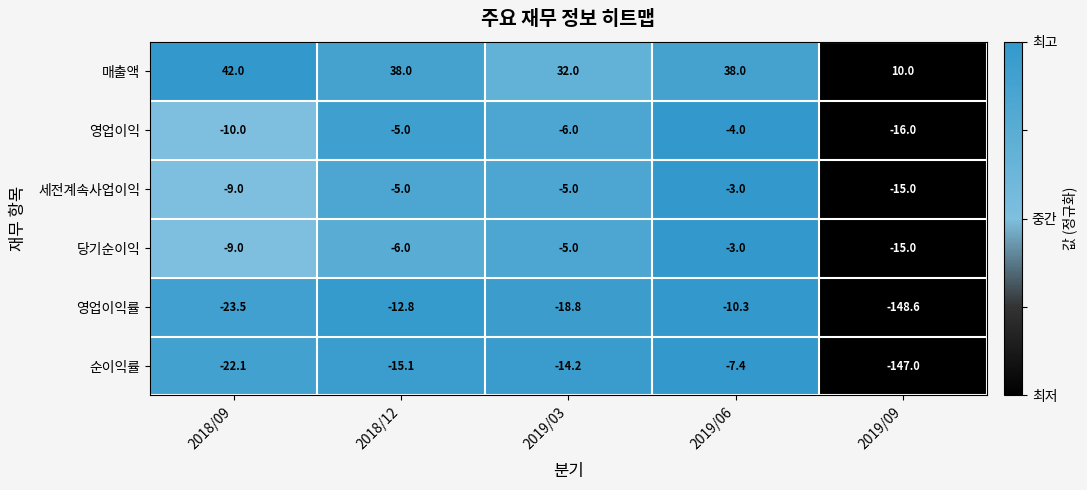

What is the total value across all series at 2018/09?

-31.6